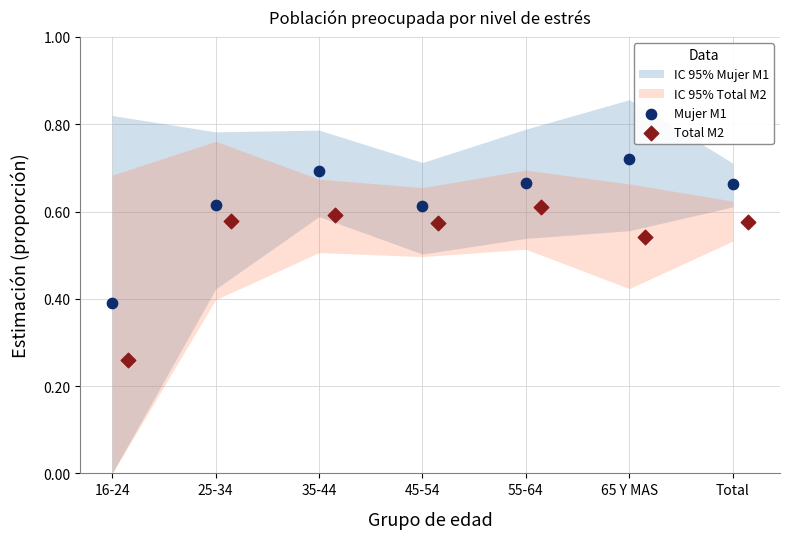

Which series reaches the maximum Y coordinate?

Mujer M1